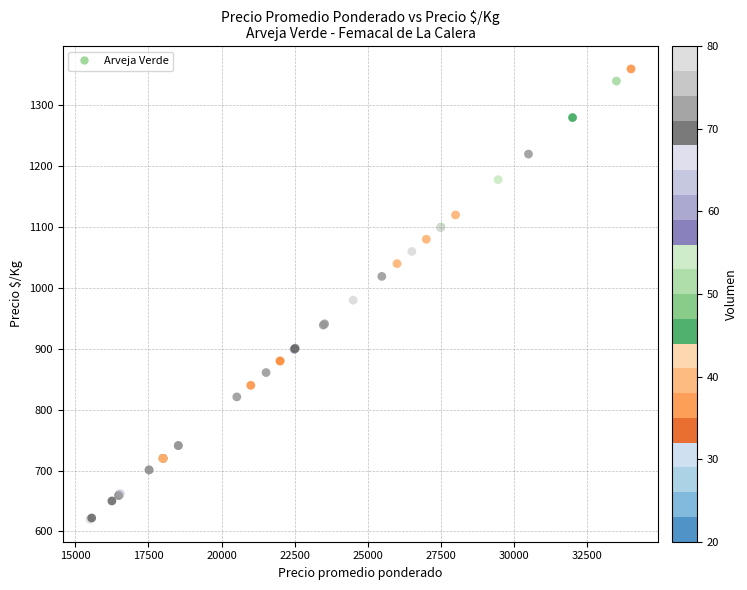

What Y value in the scatter plot is closest to 990?

980